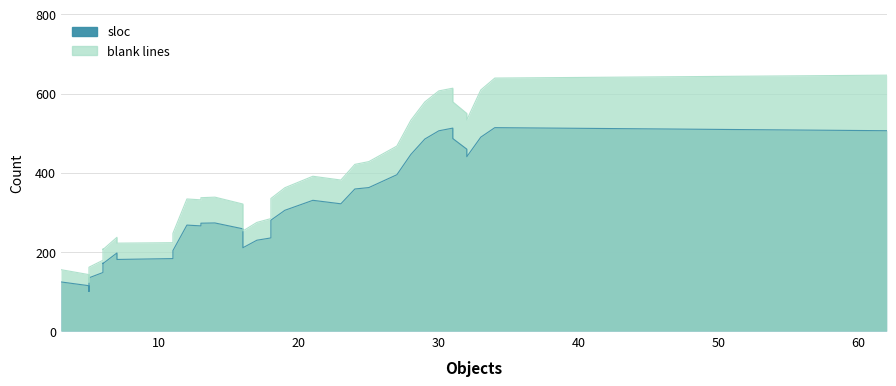

Where is blank lines nearest to the value 117?

34